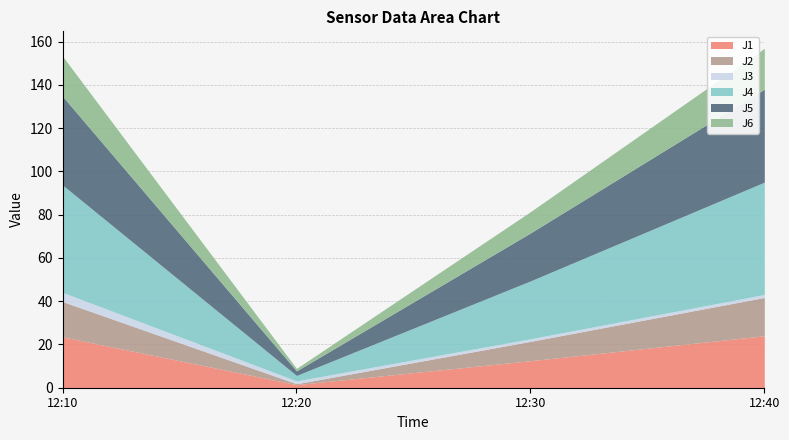

What is the difference between the maximum and minimum values in the J6 series?

17.8